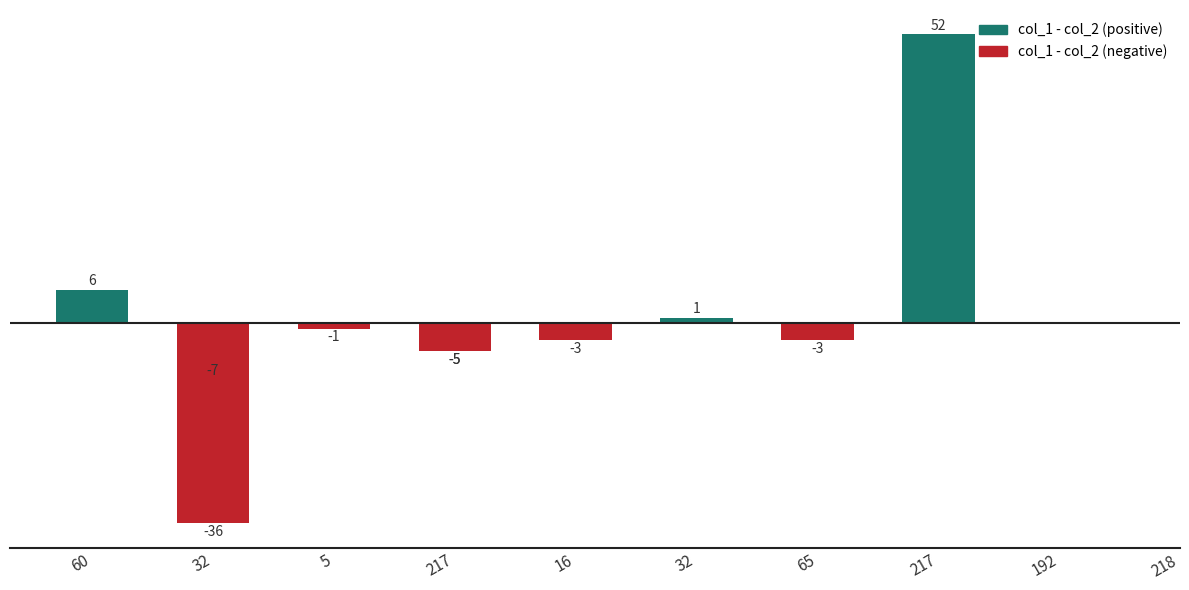

Does the chart contain any negative values?

Yes